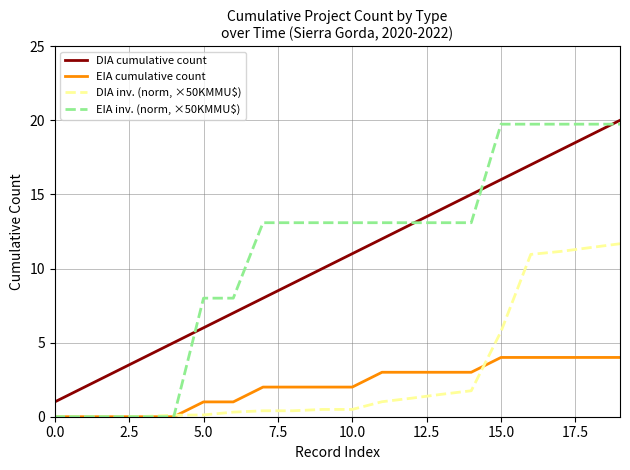

True or false: DIA cumulative count and DIA inv. (norm, ×50KMMU$) intersect in this chart.

False